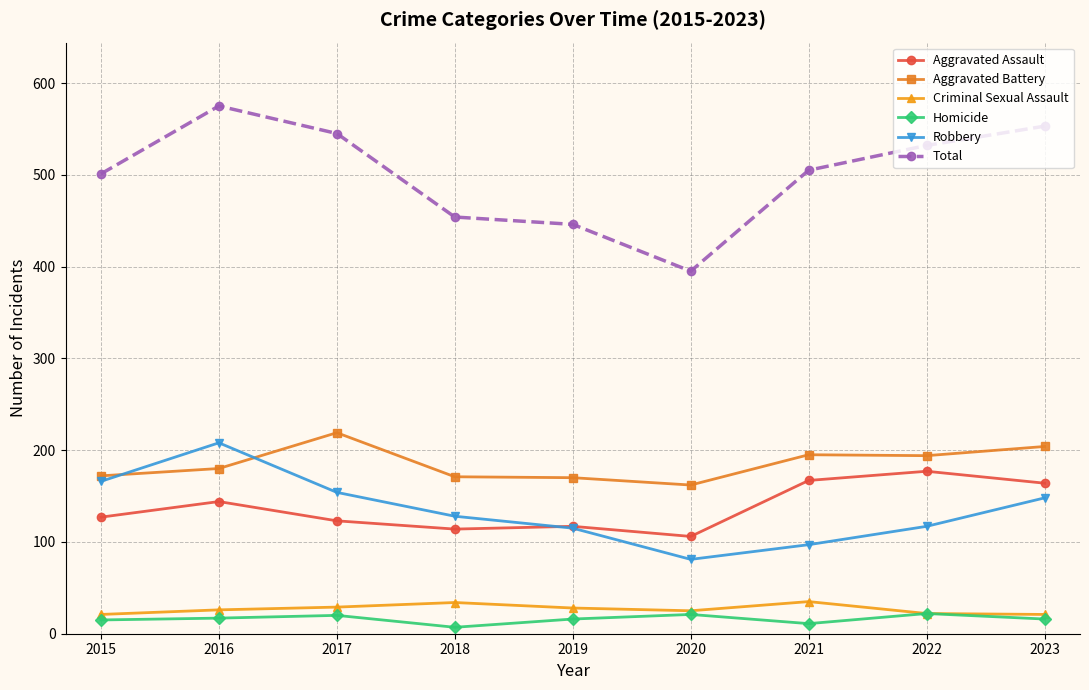

Is it true that Aggravated Battery equals 329 at 2023?

False